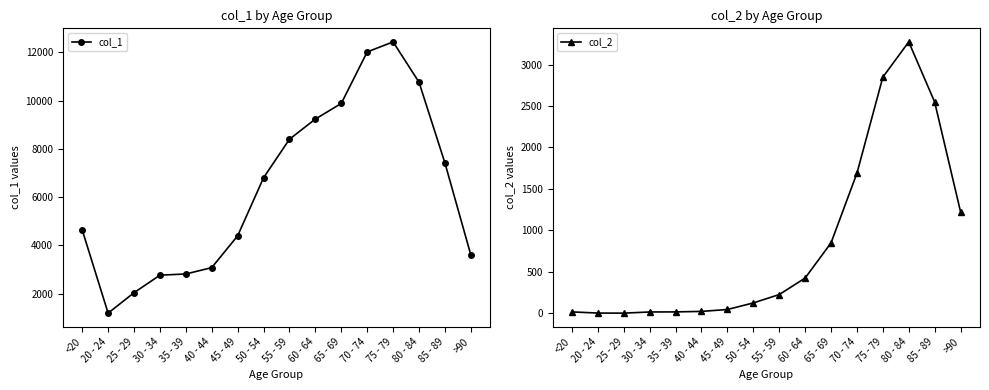

What position from the right is 35 - 39?

12